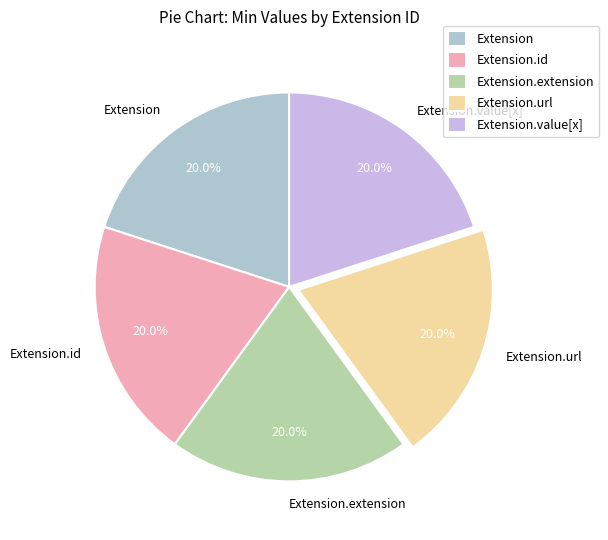

How many slices are in this pie chart?

5